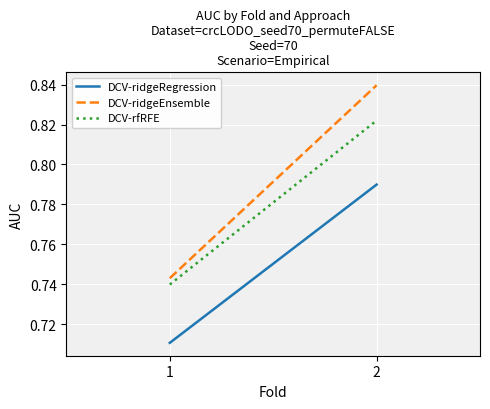

Where is DCV-ridgeEnsemble nearest to the value 0?

1